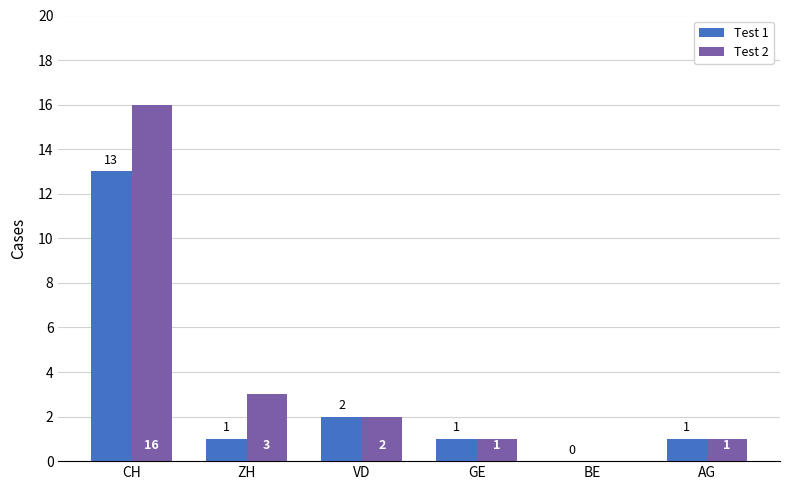

What is the sum of the Test 1 values at GE and VD?

3